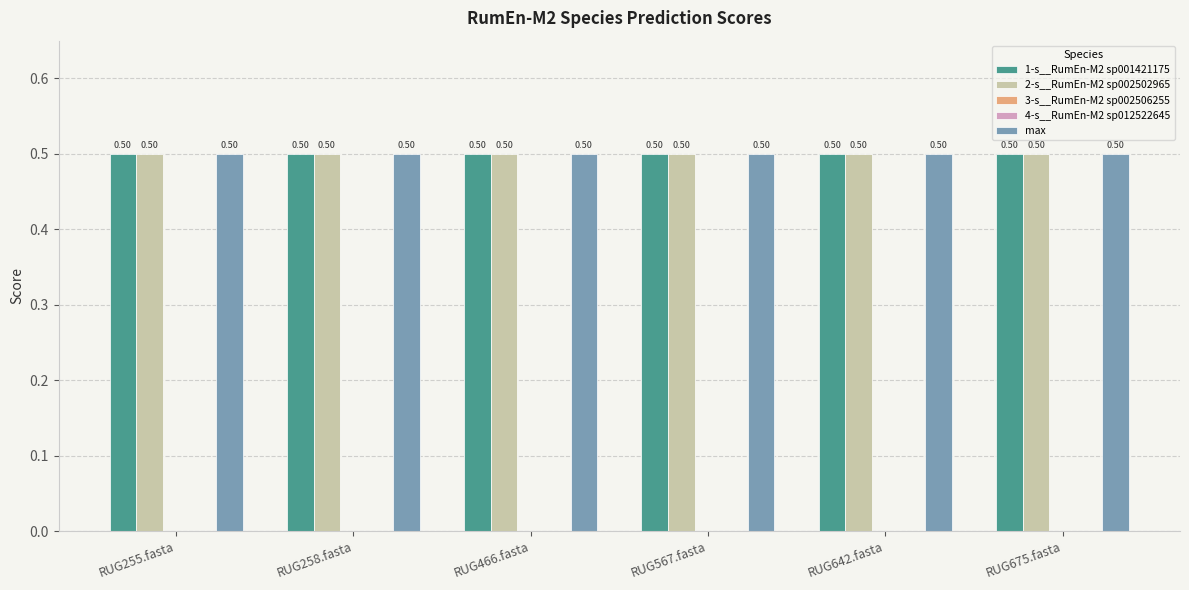

What is the total value across all series at RUG567.fasta?

1.5